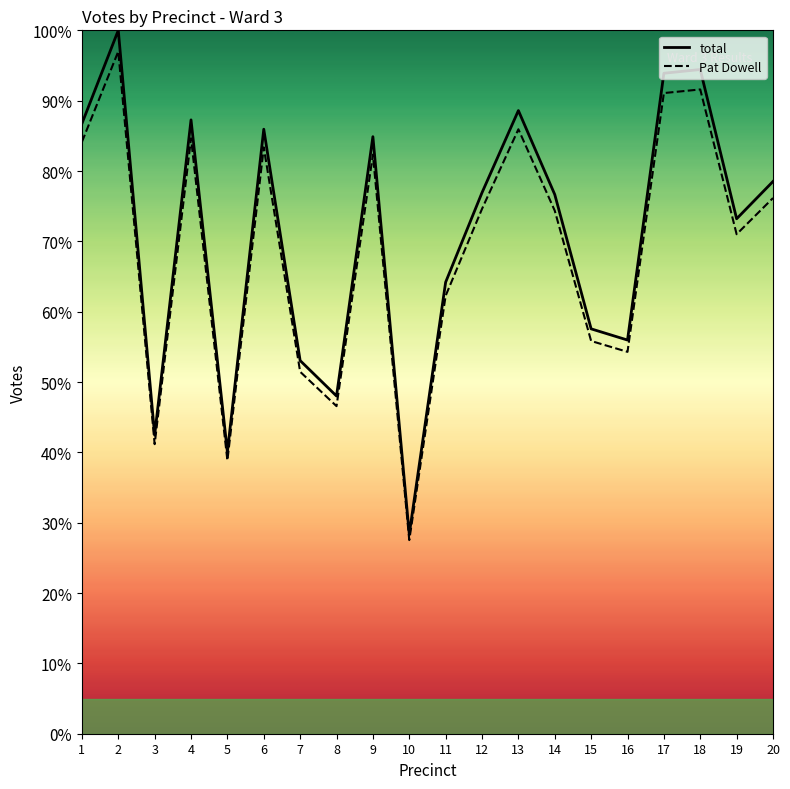

What is the spread (max minus min) of values at 20?

2.4